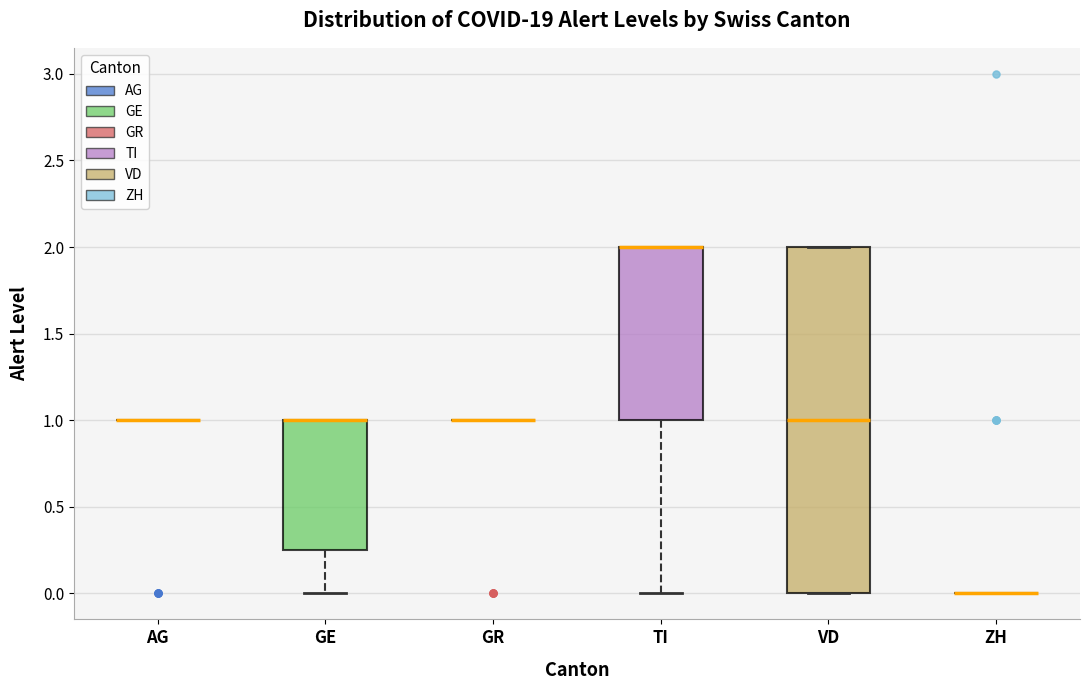

Reading left to right, read every box against the y-axis: the position of its median line, the range the box covers, and the ends of its whiskers. The values are not printed on the chart, so give them approximately, as read against the axis.

AG: box collapsed to a line at 1.00, whiskers 1.00 to 1.00
GE: median 1.00 (drawn on the box's upper edge), box 0.25 to 1.00, whiskers 0.00 to 1.00
GR: box collapsed to a line at 1.00, whiskers 1.00 to 1.00
TI: median 2.00 (drawn on the box's upper edge), box 1.00 to 2.00, whiskers 0.00 to 2.00
VD: median 1.00, box 0.00 to 2.00, whiskers 0.00 to 2.00
ZH: box collapsed to a line at 0.00, whiskers 0.00 to 0.00